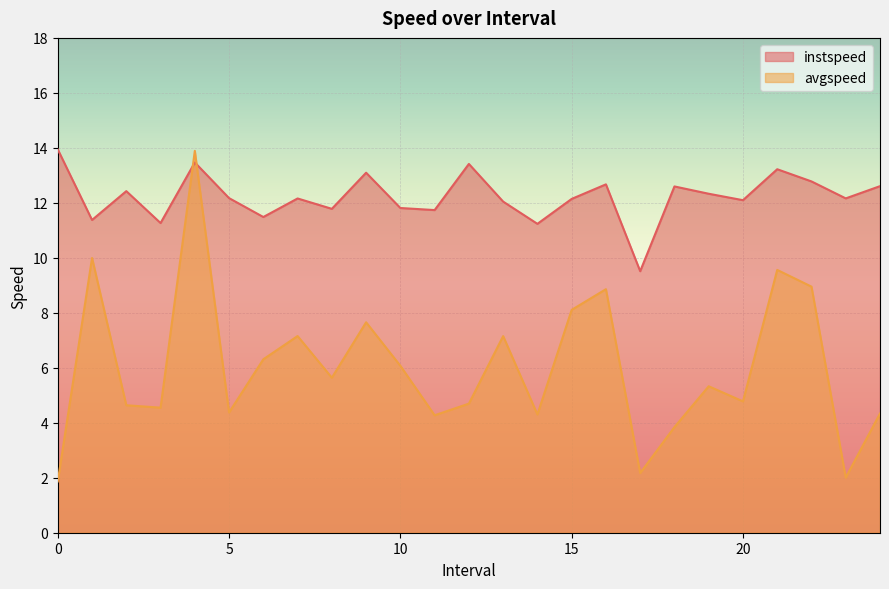

True or false: avgspeed has more than 0 points higher than both neighbors.

True